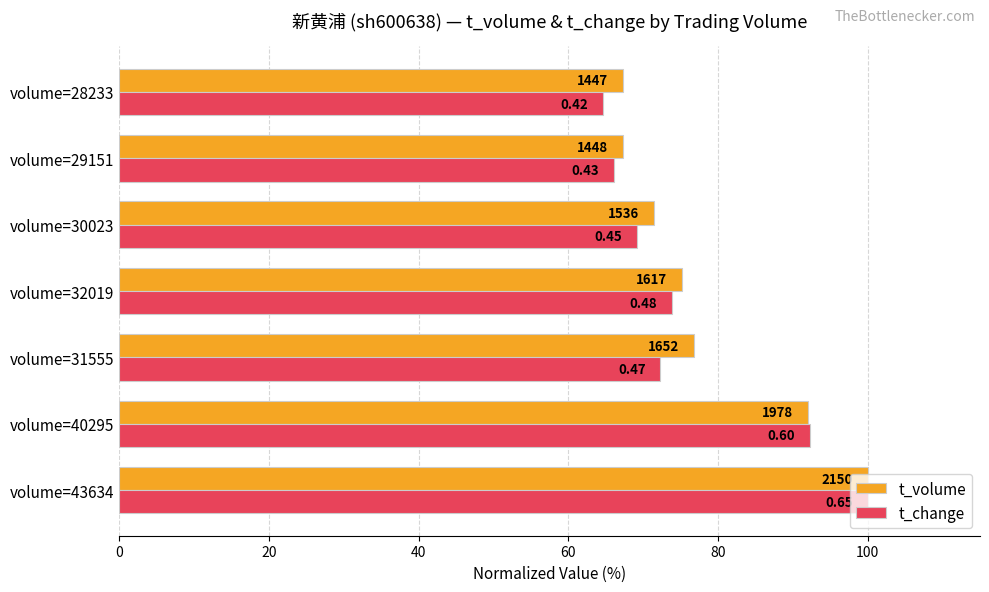

What are all the series names shown in the legend?

t_volume, t_change